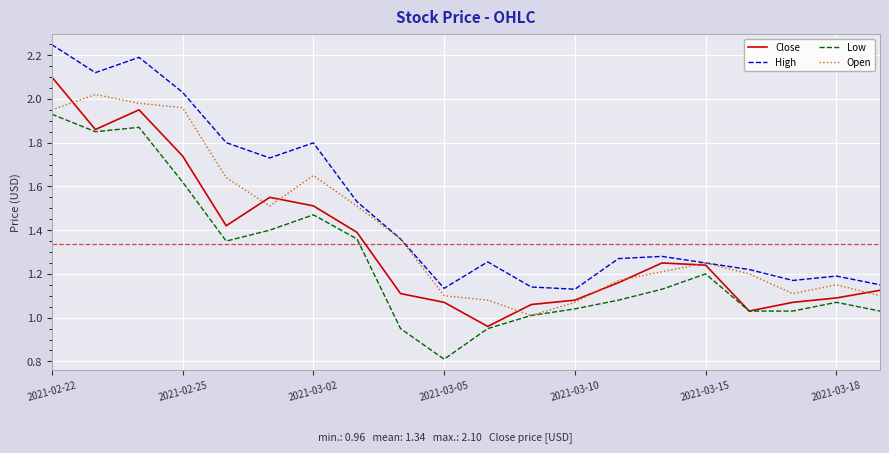

What is the smallest value displayed?

0.8